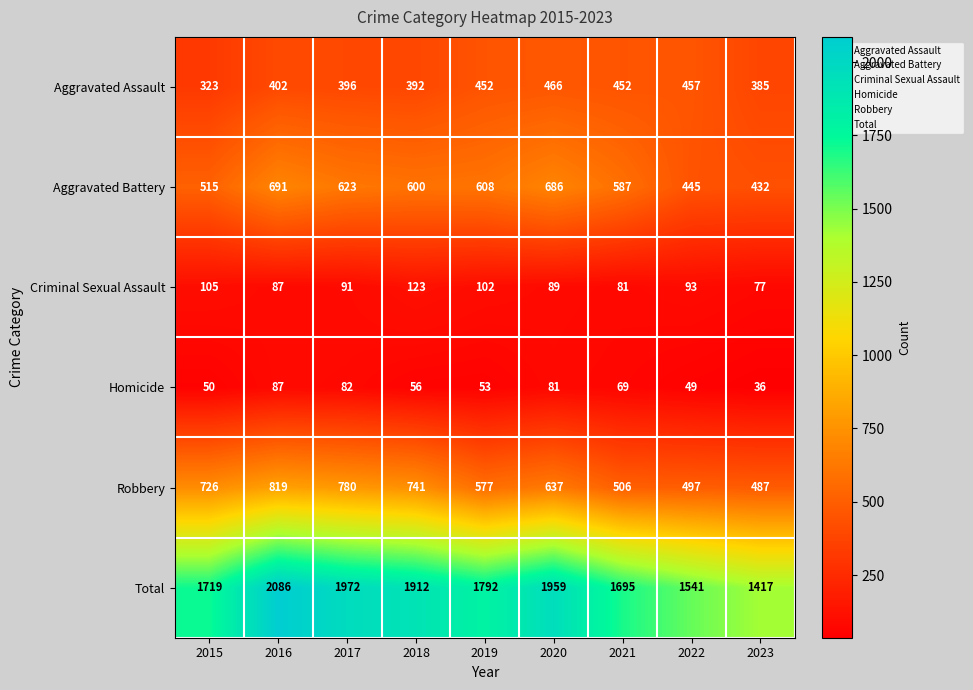

Read the Homicide value at 2018, to the nearest 10.

60